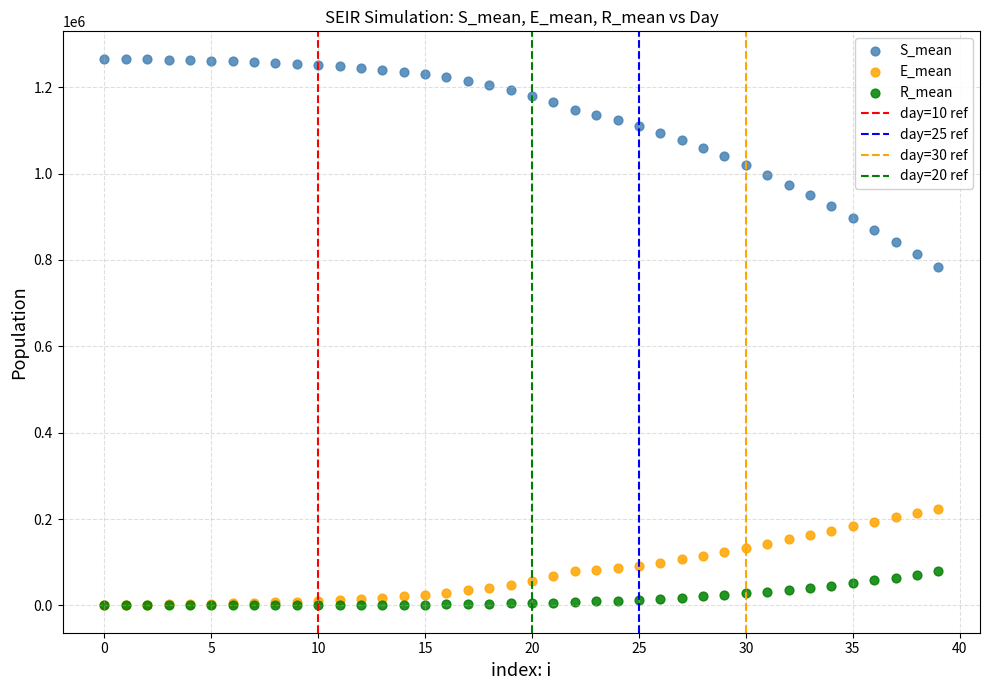

Across all series, what Y value is closest to 632995?

782971.6